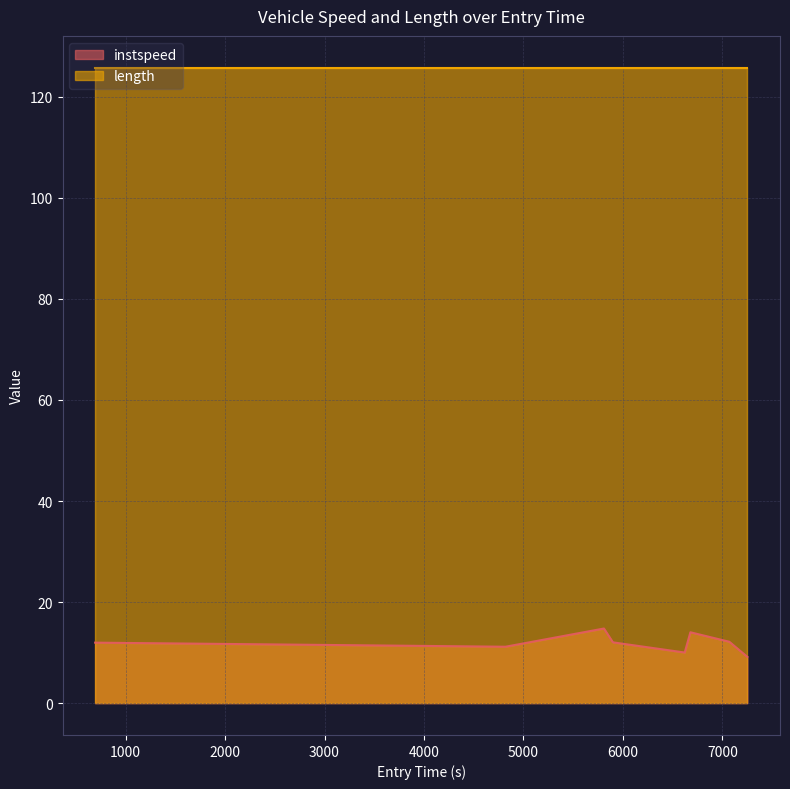

Approximately how many times larger is the value at 6621.321705262753 compared to 7251.320841119921?

1.1